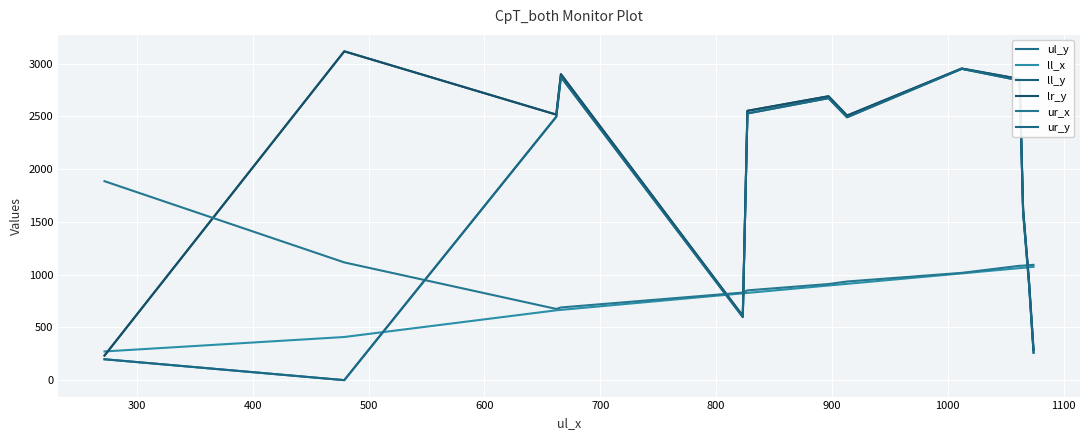

Does the chart display data point markers on the line(s)?

No